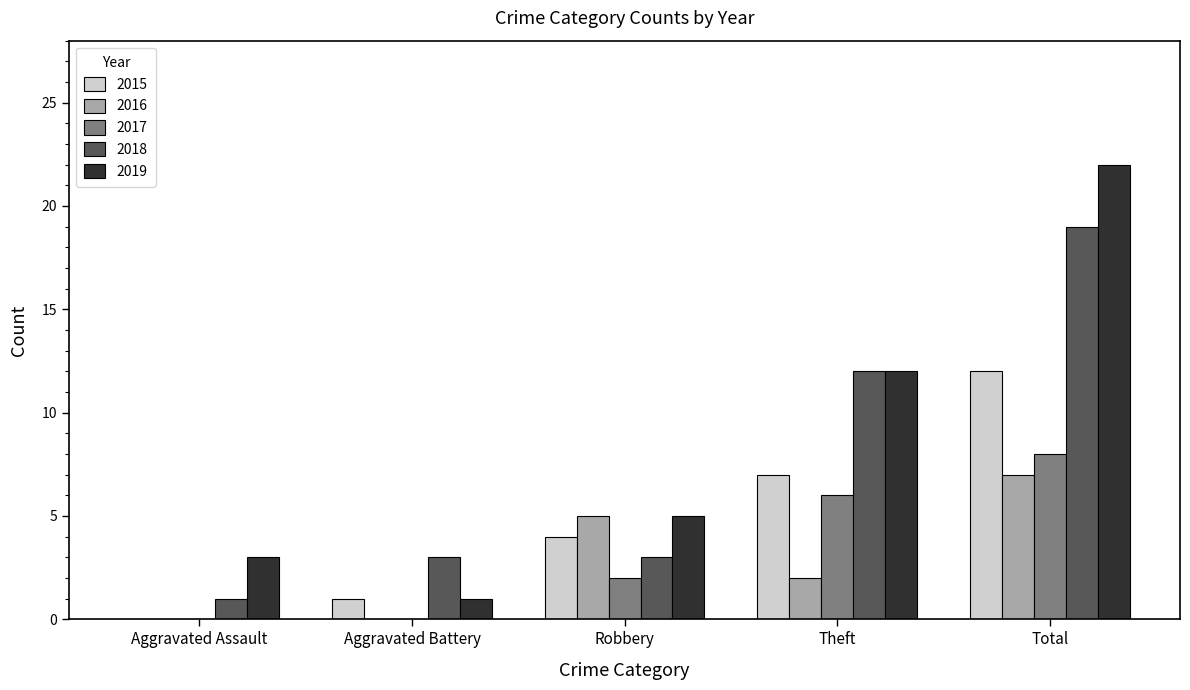

The value of 2015 at Robbery is 4. True or false?

True